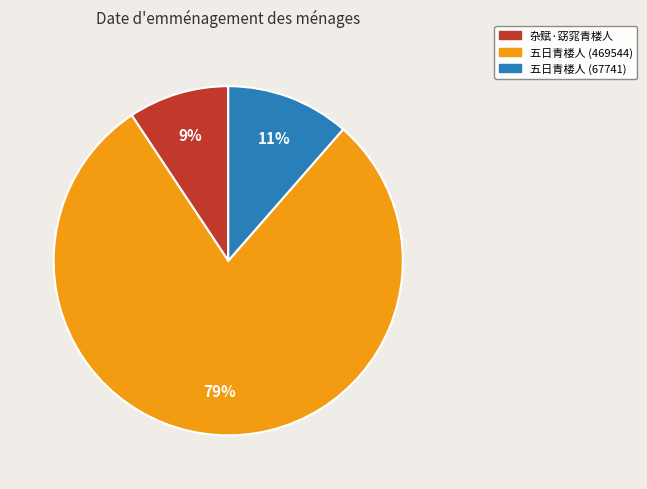

To the nearest percent, what is the difference between the 杂赋·窈窕青楼人 and 五日青楼人 (67741) slice percentages?

2%